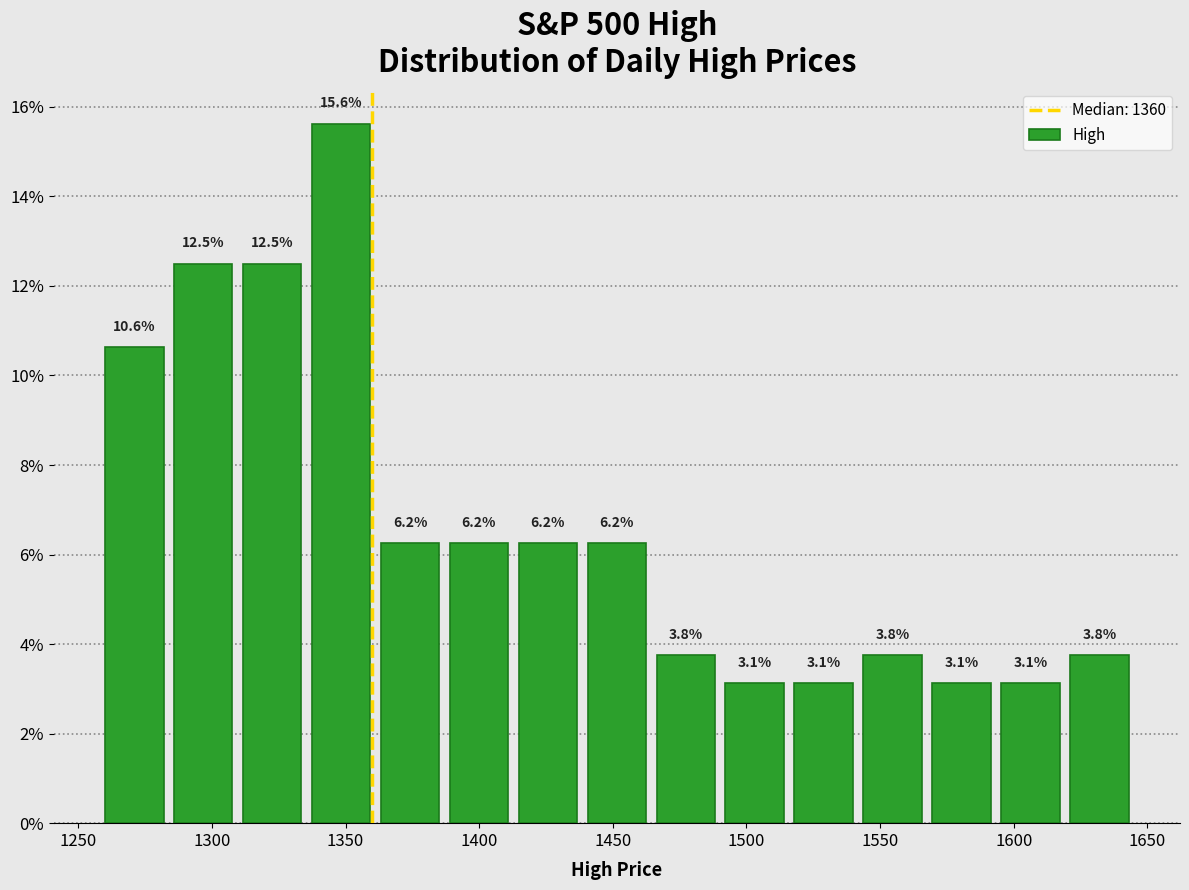

Reading left to right, list every bar in this chart as the range it spans on the x-axis followed by its height. The bar edges are not printed on the chart, so give them approximately, as read against the axis.

1260 to 1285: 10.6
1285 to 1310: 12.5
1310 to 1335: 12.5
1335 to 1360: 15.6
1360 to 1385: 6.2
1385 to 1415: 6.2
1415 to 1440: 6.2
1440 to 1465: 6.2
1465 to 1490: 3.8
1490 to 1515: 3.1
1515 to 1540: 3.1
1540 to 1570: 3.8
1570 to 1595: 3.1
1595 to 1620: 3.1
1620 to 1645: 3.8